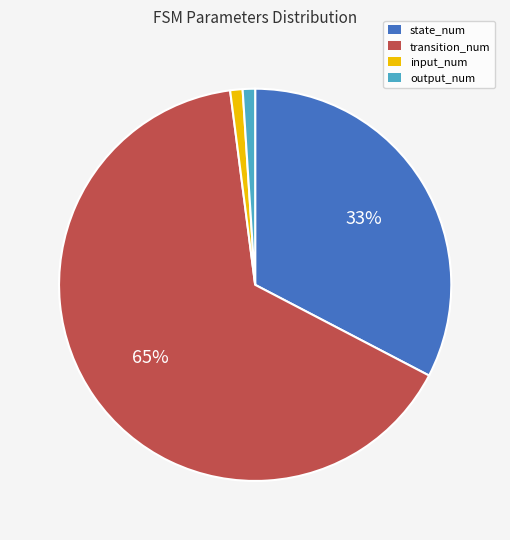

Between state_num and transition_num, which is larger?

transition_num